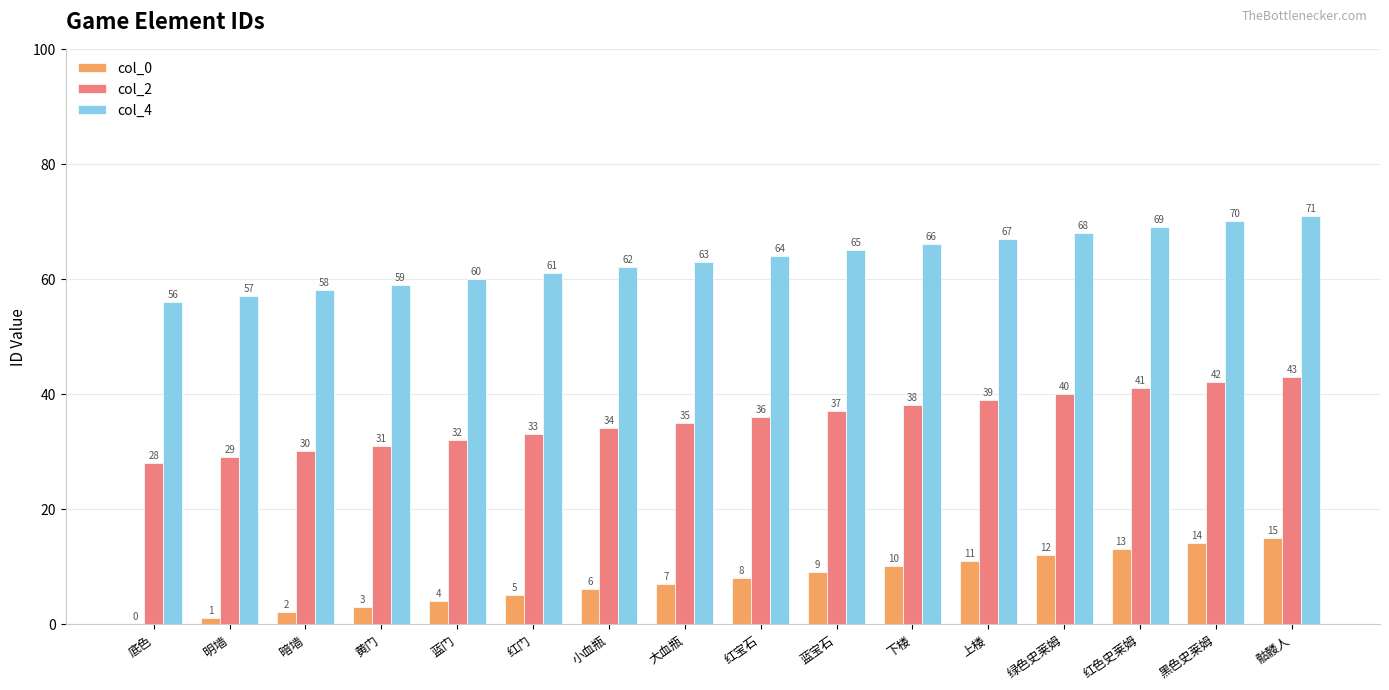

Which series has the largest total across all categories?

col_4